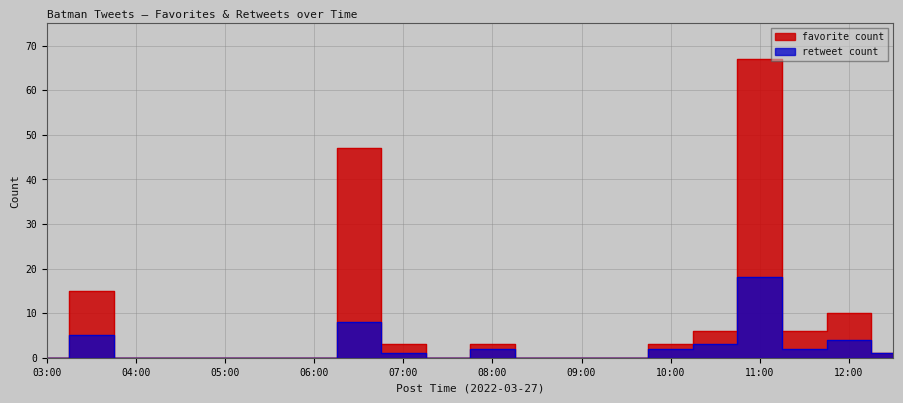

How many lines are shown in the chart?

2